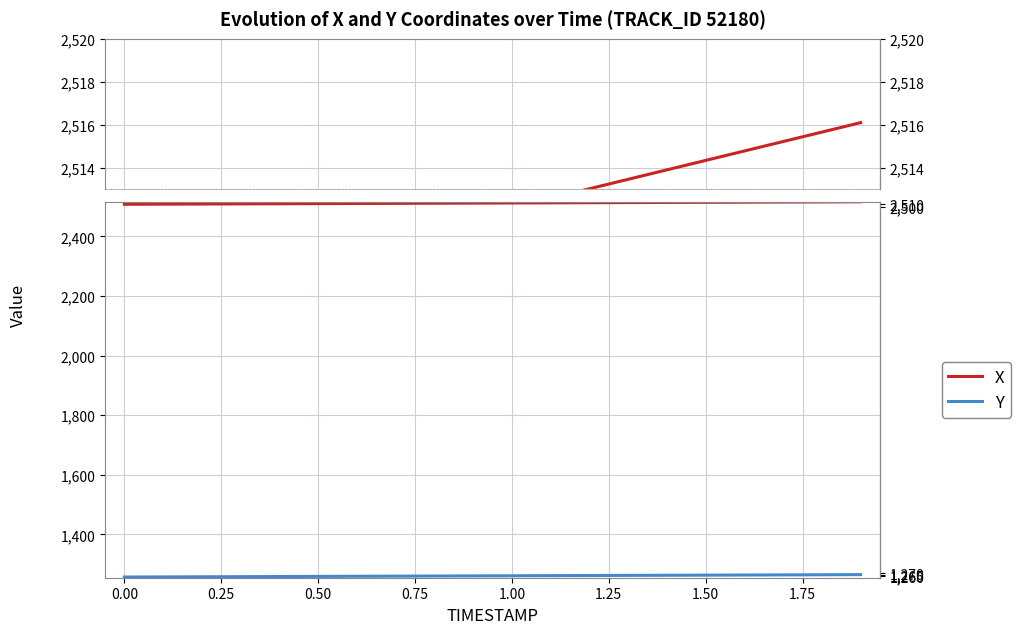

What is the label of the 9th point from the left?

1.75